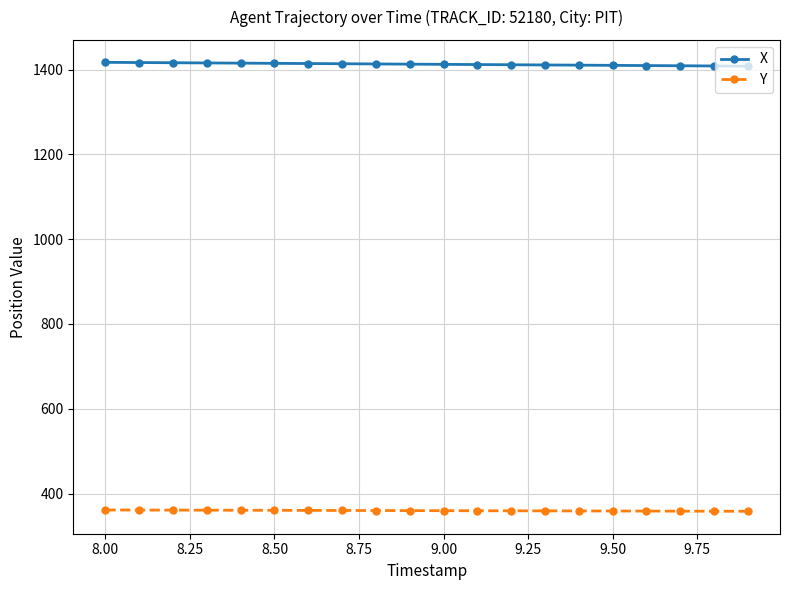

Which series has the largest total across all categories?

X